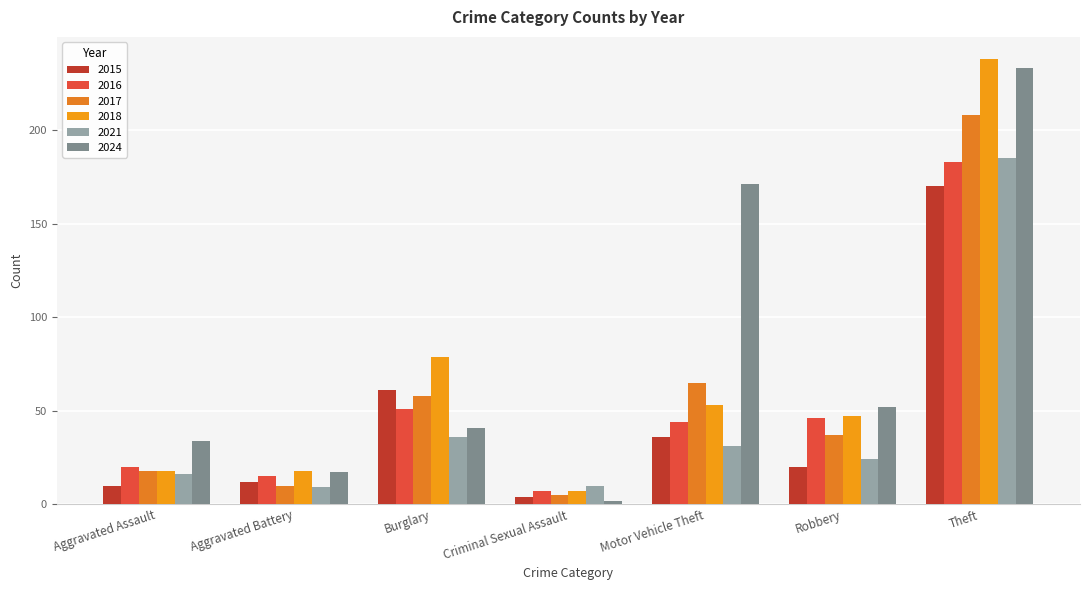

What is the sum of the 2016 values at Aggravated Battery and Aggravated Assault?

35